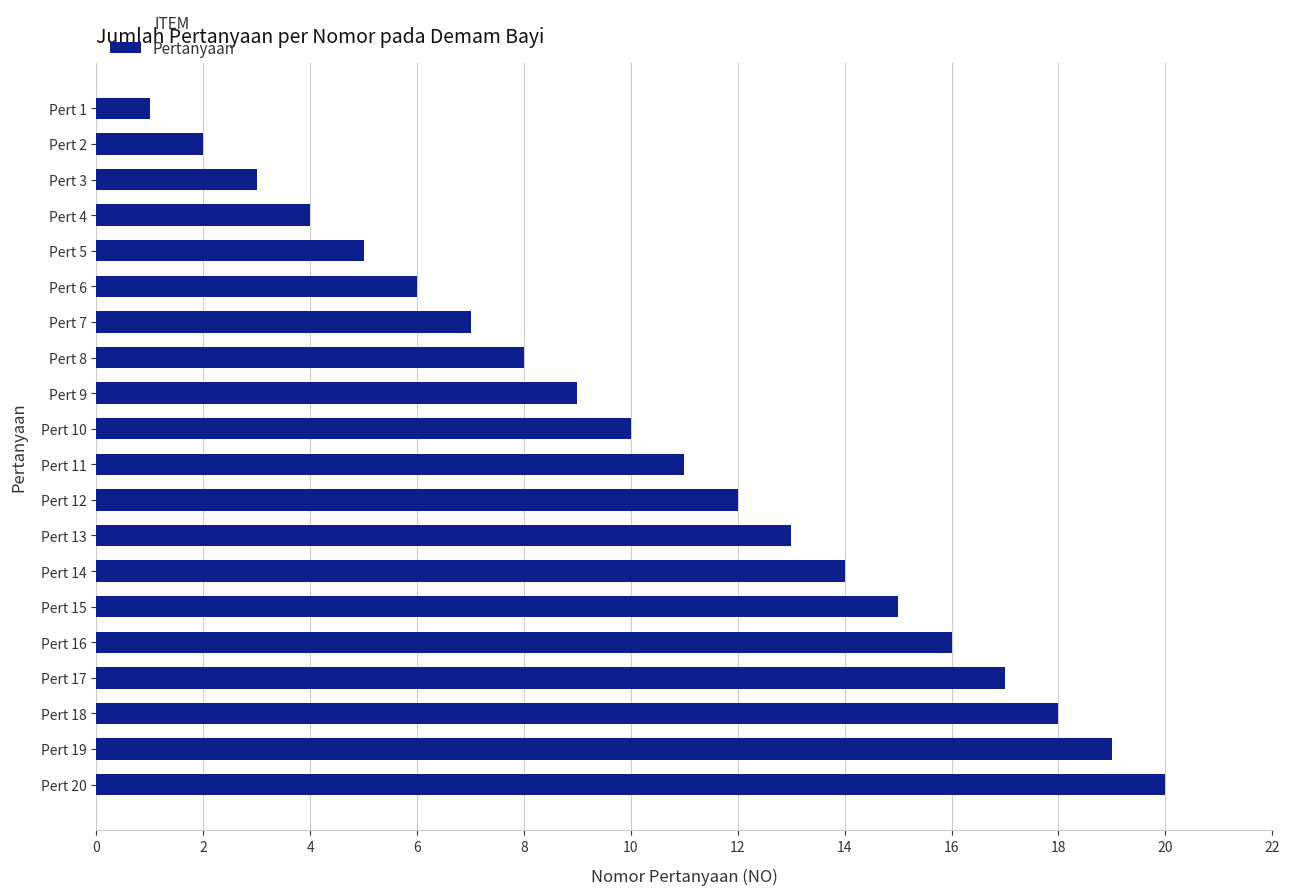

Count the number of data series in this chart.

1